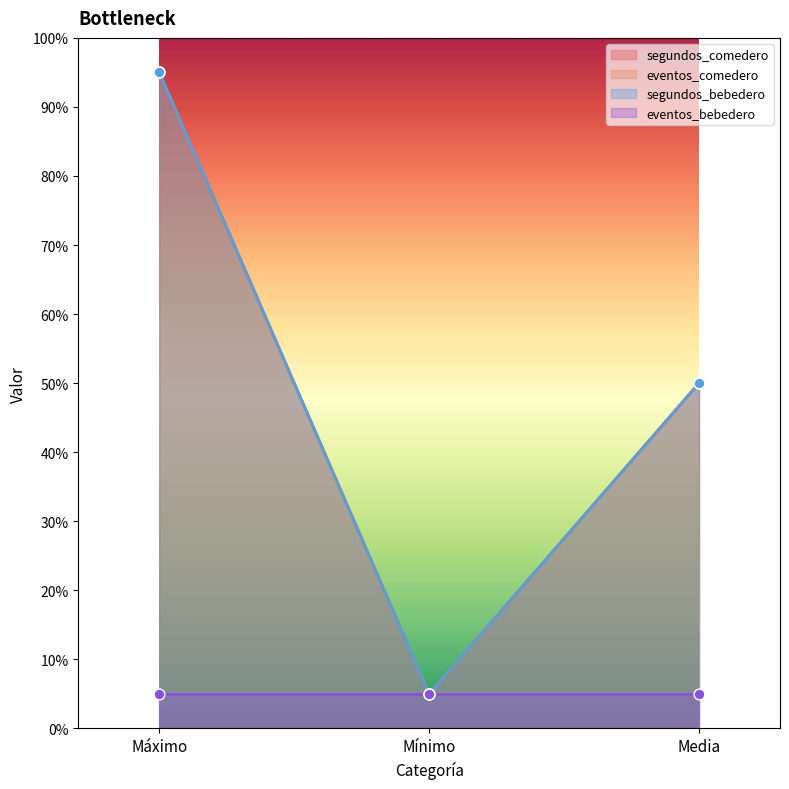

At which category is the sum across all series the highest?

Máximo